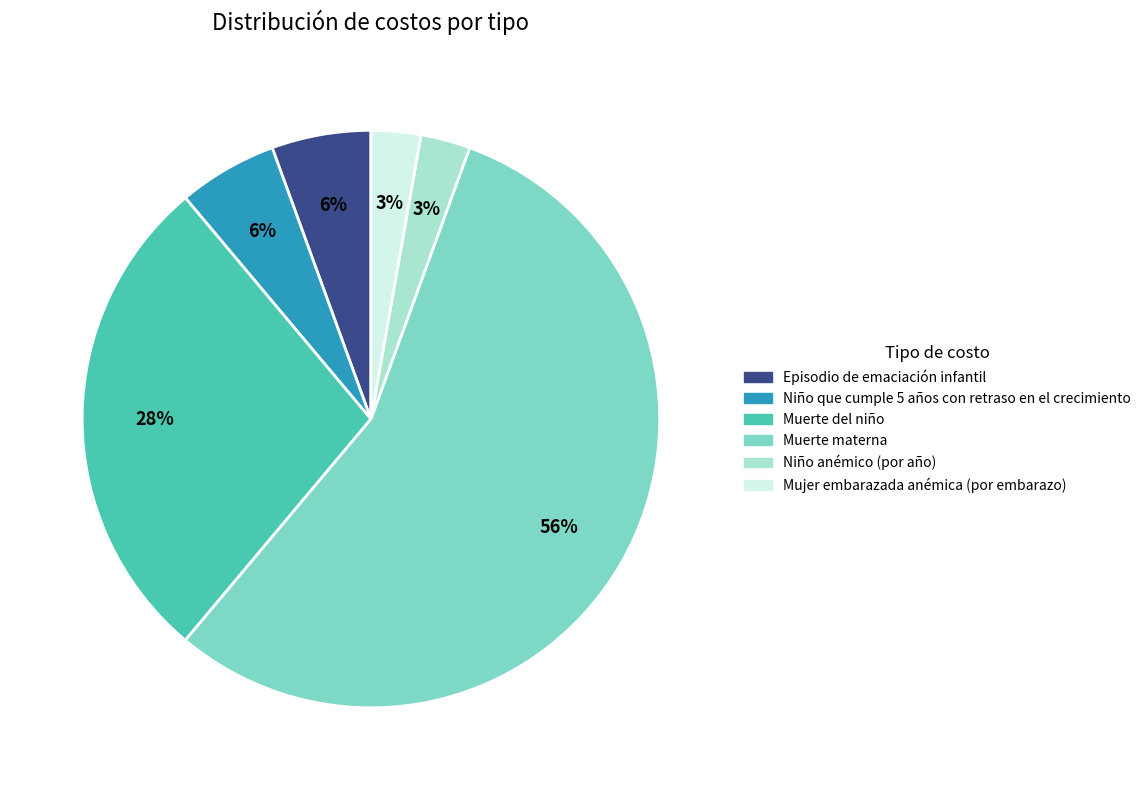

What is the largest slice in the pie chart?

Muerte materna